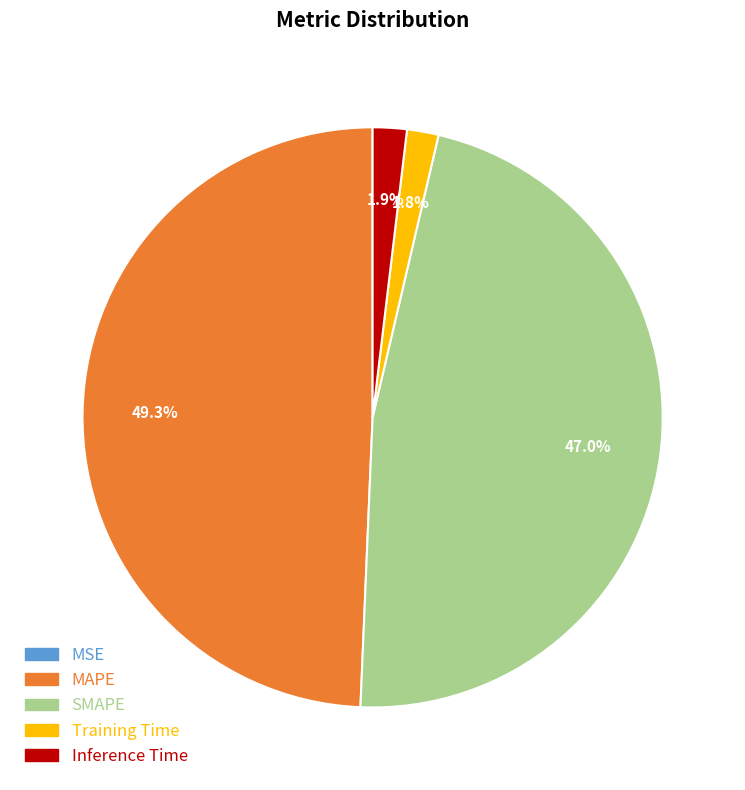

Does MAPE account for over 50% of the chart?

No